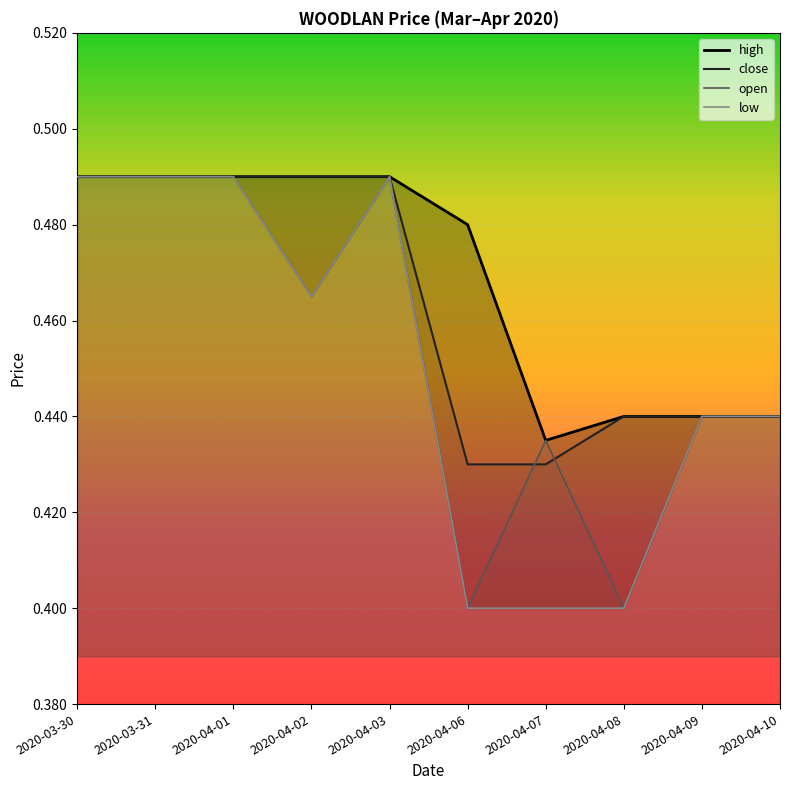

Reading left to right, extract all data points from this chart.

high: 2020-03-30=0.5	2020-03-31=0.5	2020-04-01=0.5	2020-04-02=0.5	2020-04-03=0.5	2020-04-06=0.5	2020-04-07=0.4	2020-04-08=0.4	2020-04-09=0.4	2020-04-10=0.4
close: 2020-03-30=0.5	2020-03-31=0.5	2020-04-01=0.5	2020-04-02=0.5	2020-04-03=0.5	2020-04-06=0.4	2020-04-07=0.4	2020-04-08=0.4	2020-04-09=0.4	2020-04-10=0.4
open: 2020-03-30=0.5	2020-03-31=0.5	2020-04-01=0.5	2020-04-02=0.5	2020-04-03=0.5	2020-04-06=0.4	2020-04-07=0.4	2020-04-08=0.4	2020-04-09=0.4	2020-04-10=0.4
low: 2020-03-30=0.5	2020-03-31=0.5	2020-04-01=0.5	2020-04-02=0.5	2020-04-03=0.5	2020-04-06=0.4	2020-04-07=0.4	2020-04-08=0.4	2020-04-09=0.4	2020-04-10=0.4